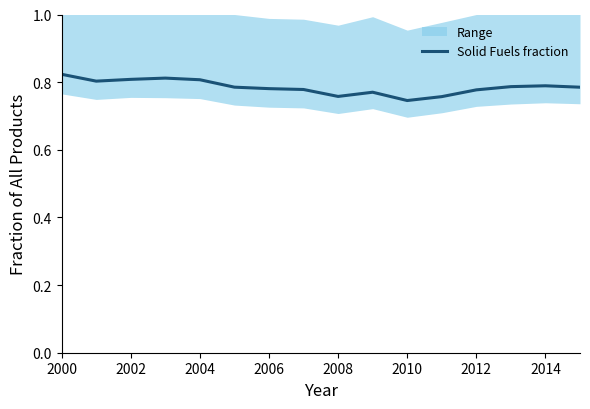

The Solid Fuels fraction series shows 1.1 at 2004. True or false?

False